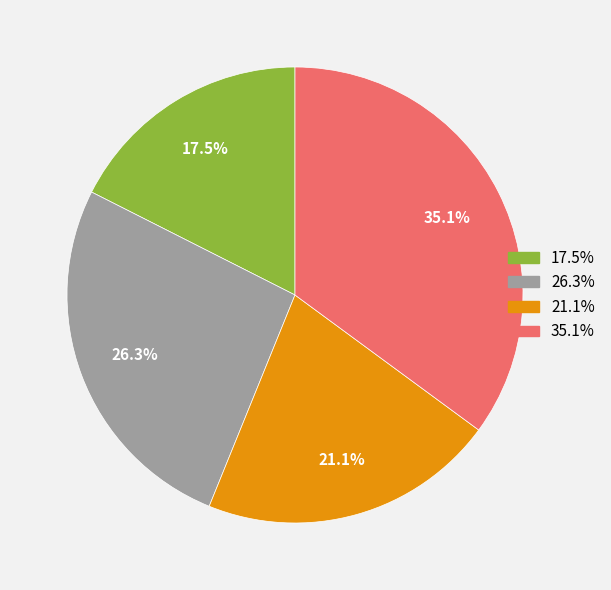

Does any single category account for the majority?

No